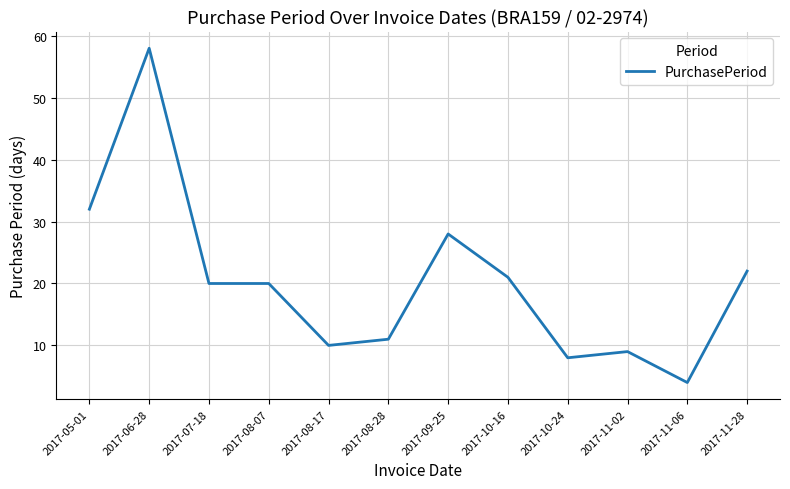

Reading right to left, extract all data points from this chart.

22	4	9	8	21	28	11	10	20	20	58	32